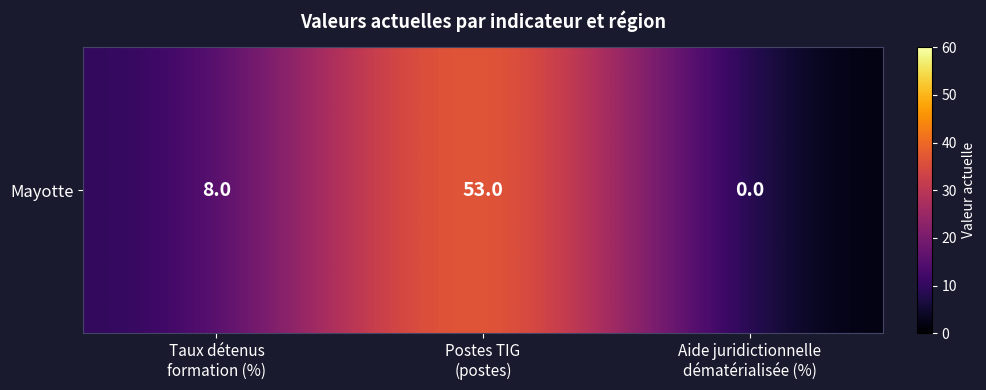

Reading left to right, list all the values displayed in this chart.

8	53	0